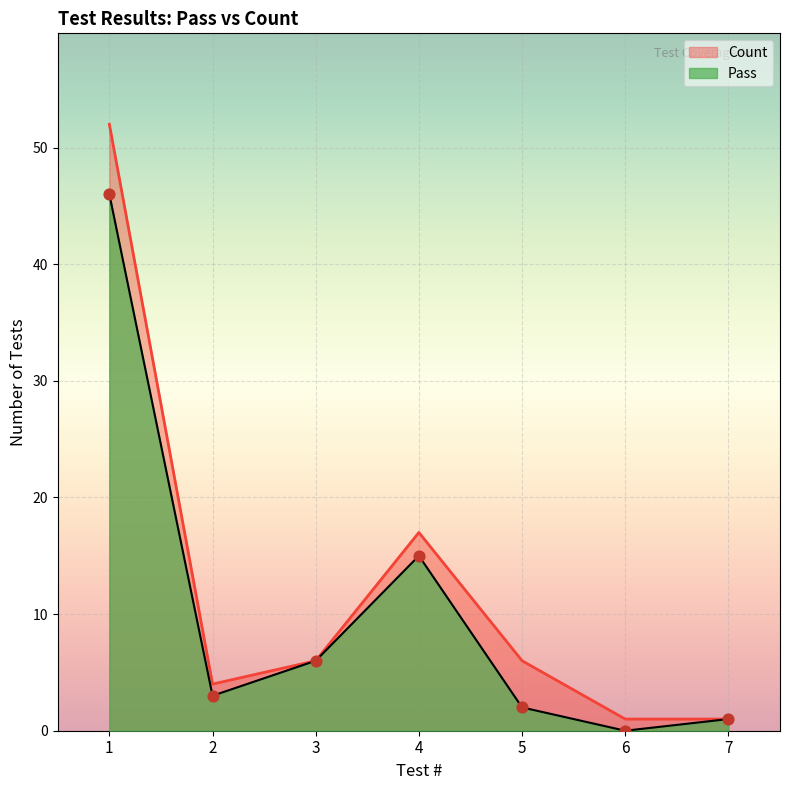

At how many categories does at least one series exceed 1?

5